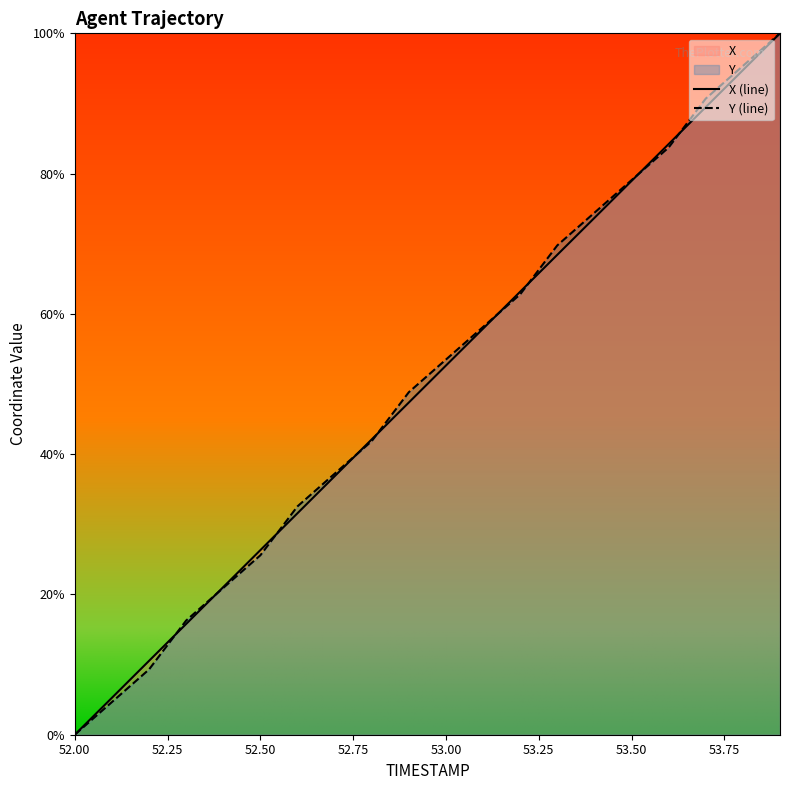

Which category has the lowest value in the Y (line) series?

52.00